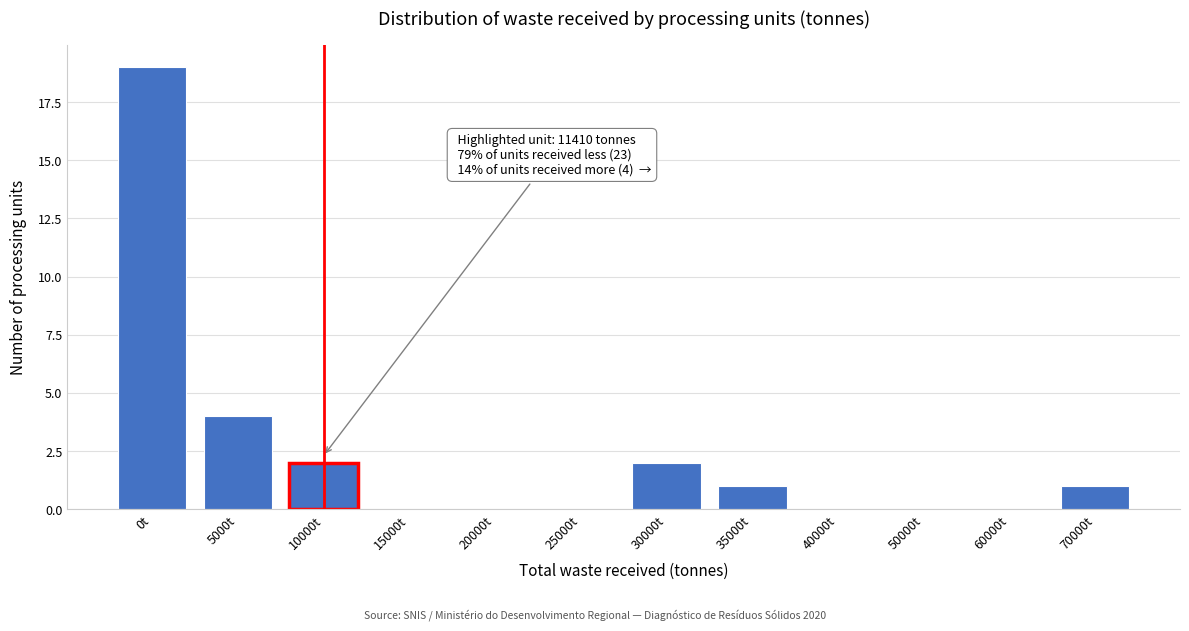

Reading left to right, list all the values displayed in this chart.

0t=19	5000t=4	10000t=2	15000t=0	20000t=0	25000t=0	30000t=2	35000t=1	40000t=0	50000t=0	60000t=0	70000t=1